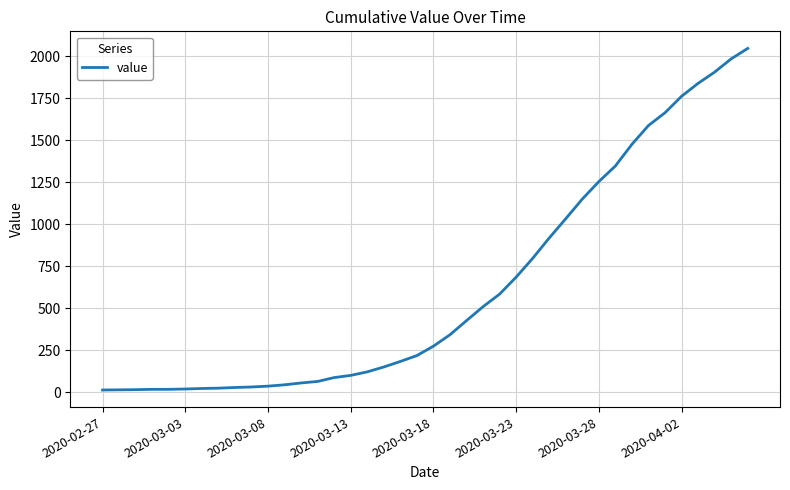

What is the difference between the maximum and minimum values?

2034